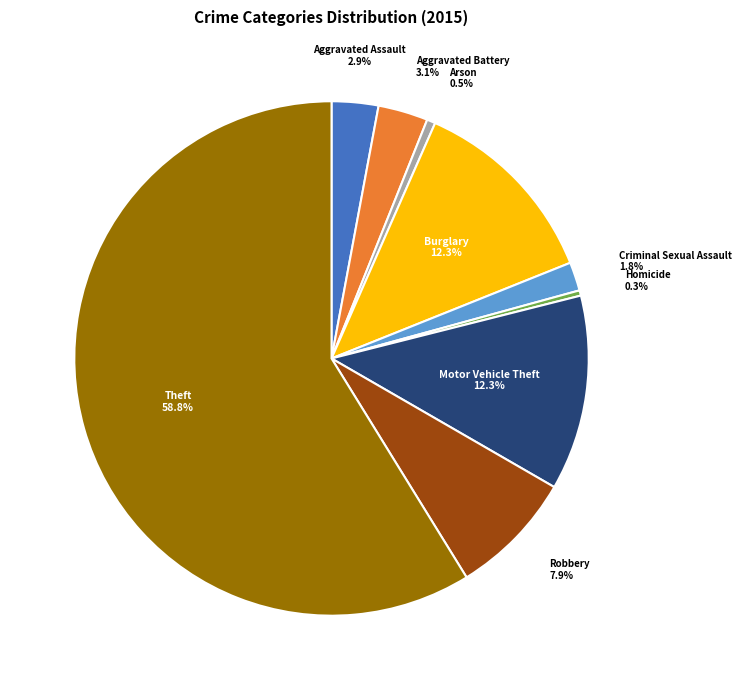

Is there a majority slice in this chart?

Yes